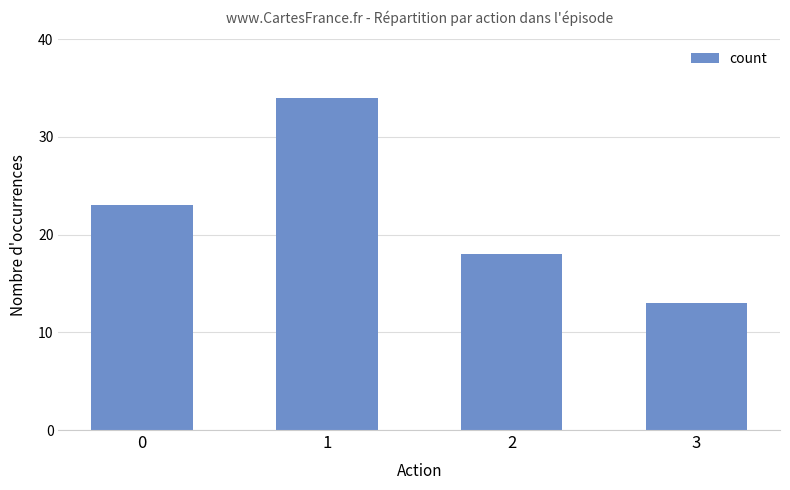

The value at 3 is 13. True or false?

True